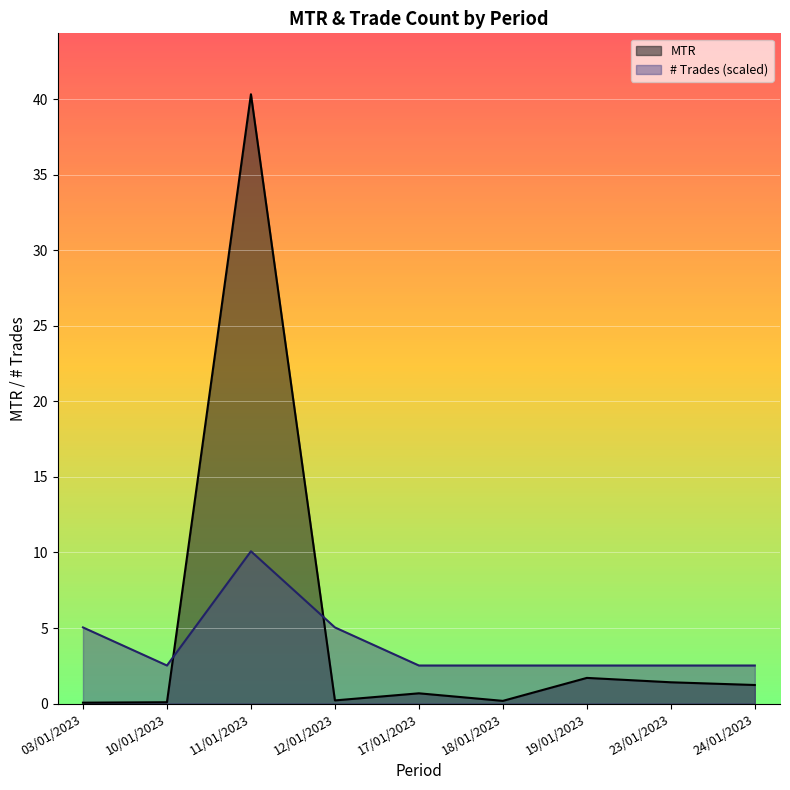

Does the chart display data point markers on the line(s)?

No